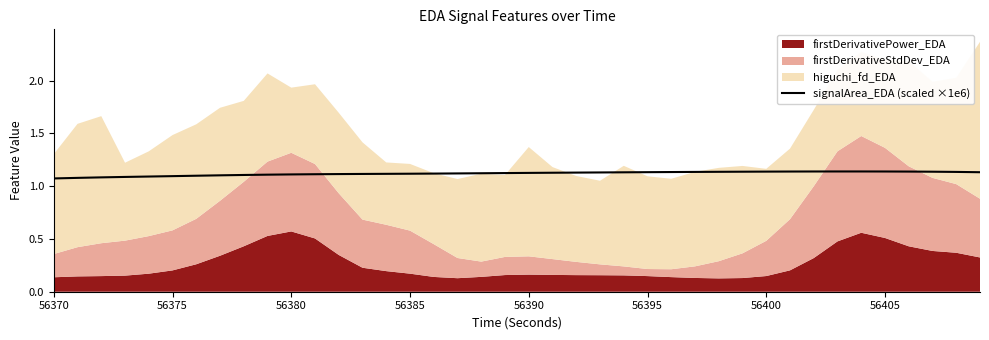

What is the average value?

1.1